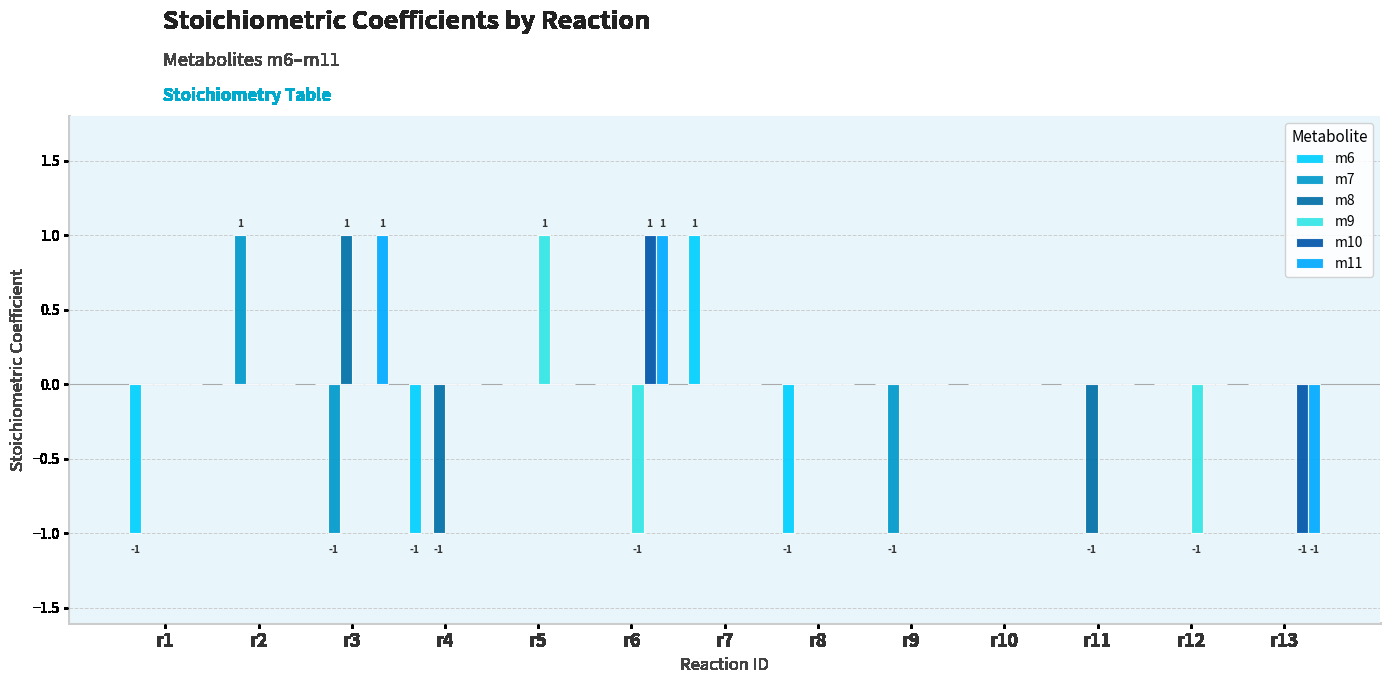

Count the number of data series in this chart.

6